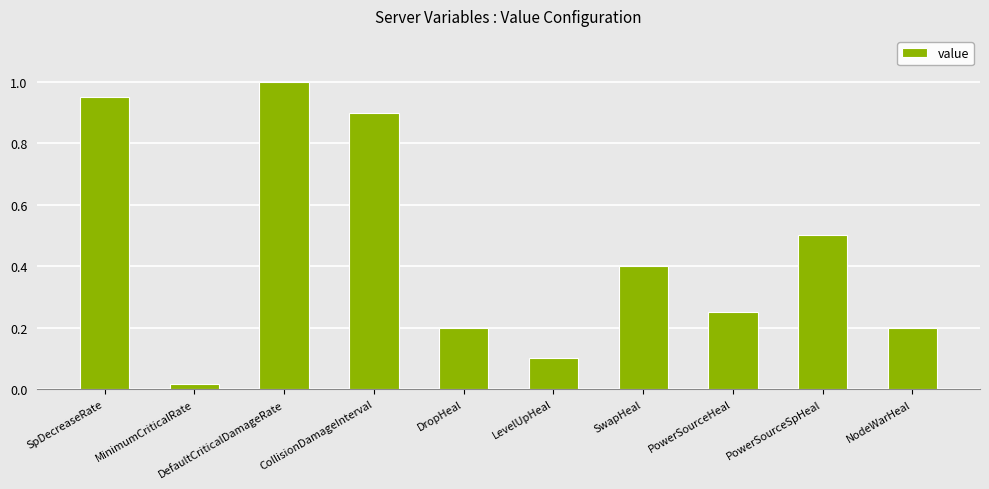

True or false: the data shows 0.2 at DropHeal.

True